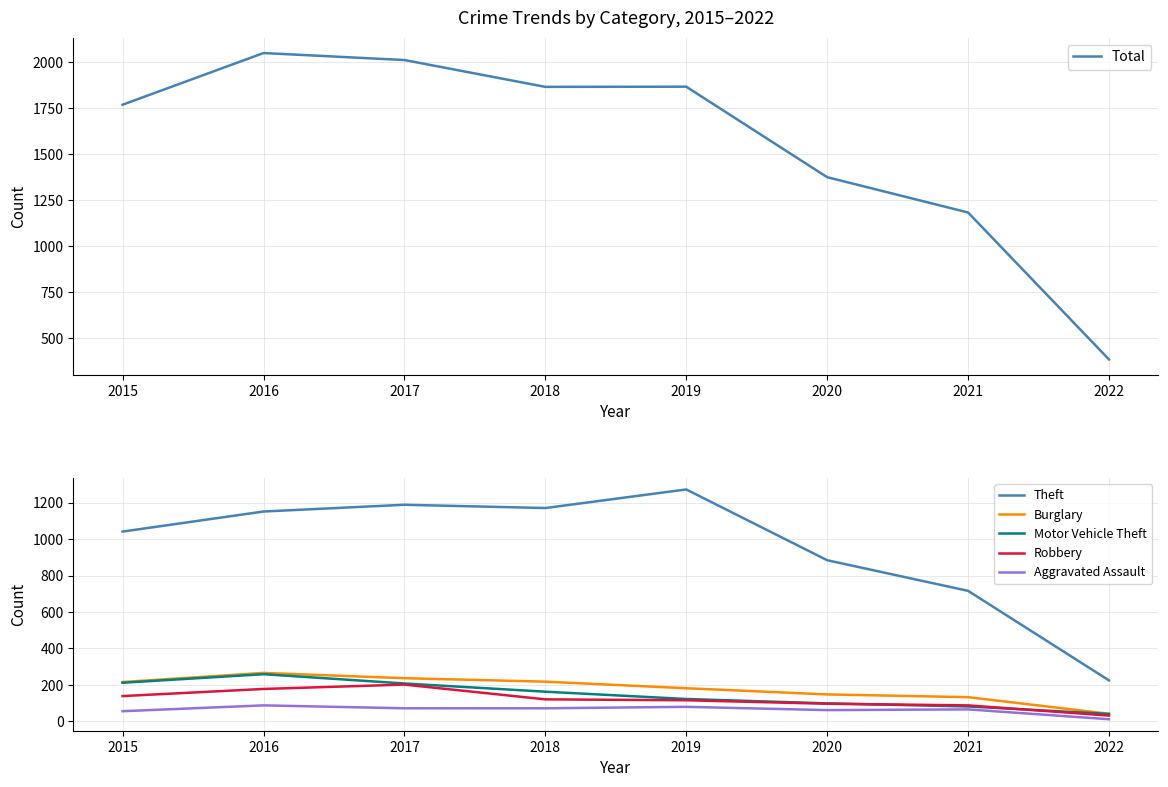

How many data points in Burglary are above 216?

3